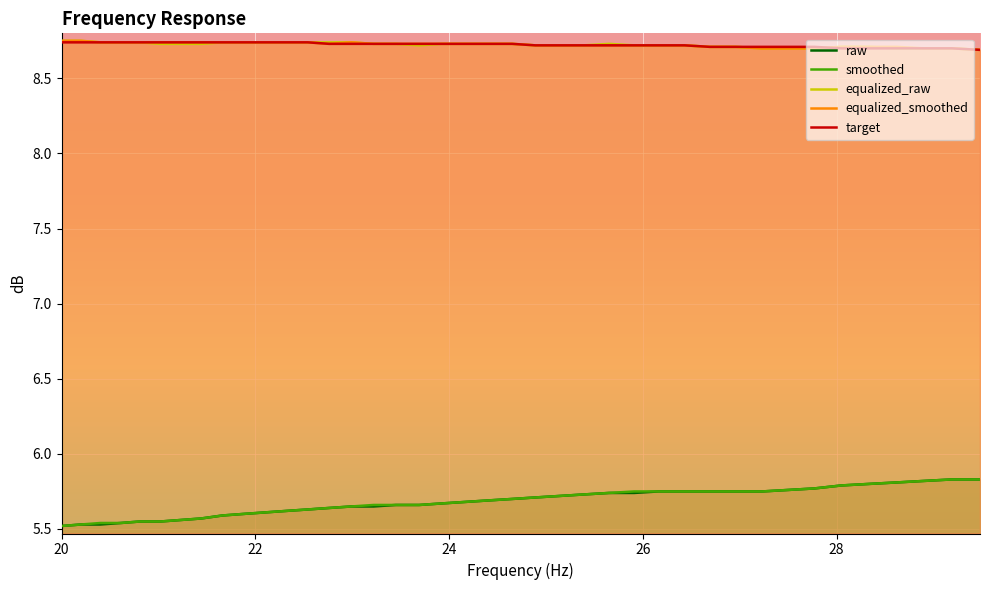

Which series has the largest range (max minus min)?

raw